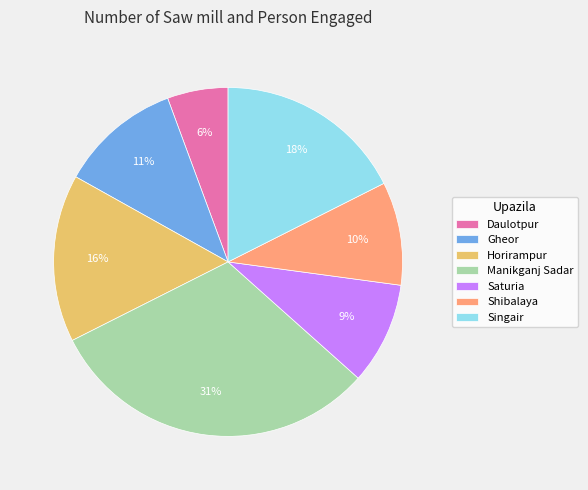

Count the number of slices in the pie.

7